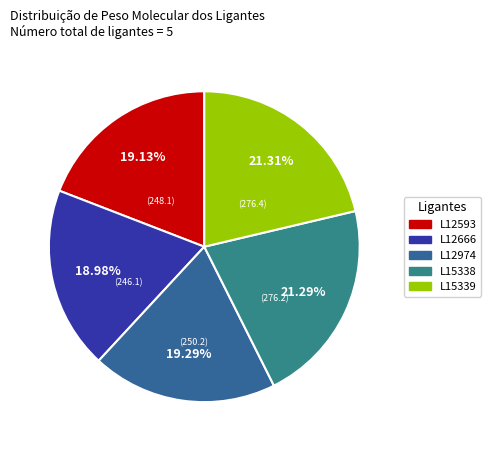

To the nearest percent, what is the difference between the L15339 and L12593 slice percentages?

2%